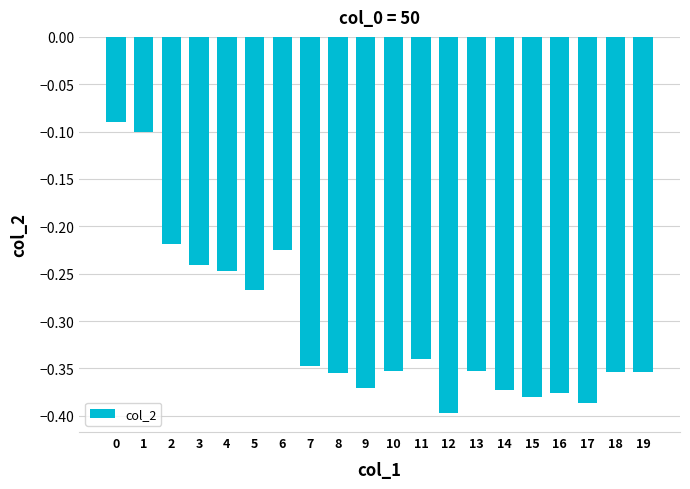

Between 14 and 4, which is larger?

4